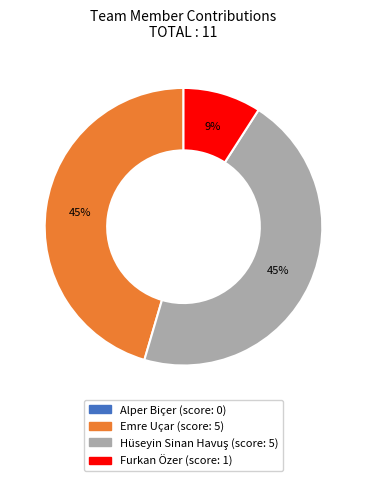

To the nearest percent, what is the difference between the largest and smallest slice percentages?

45%